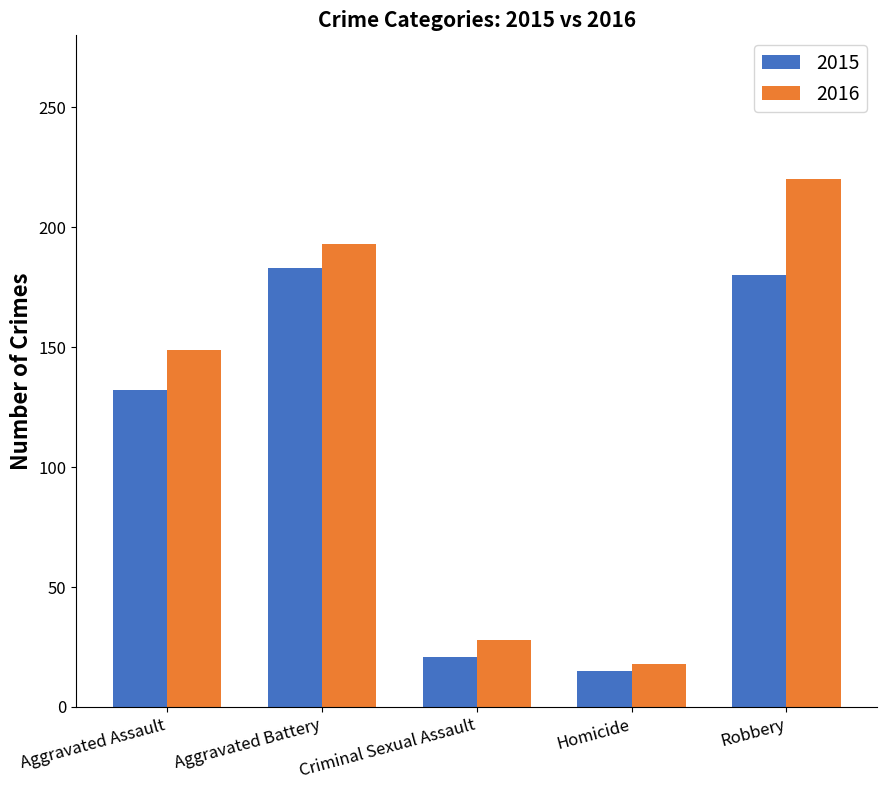

What is the spread (max minus min) of values at Homicide?

3